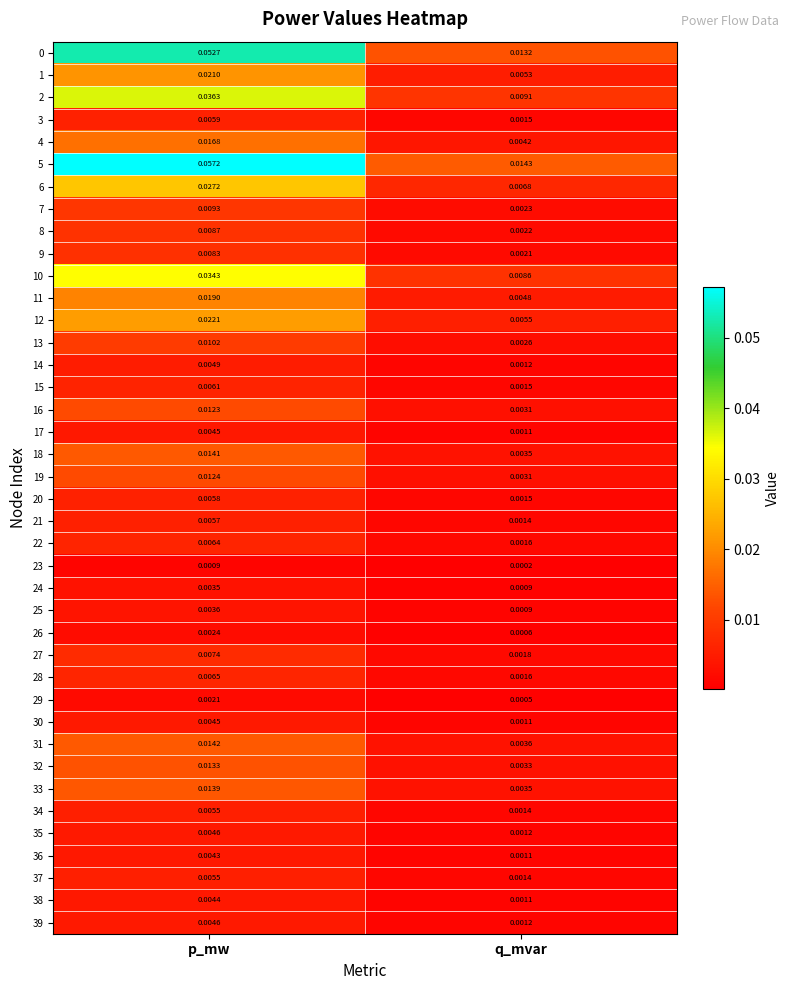

Which label corresponds to the largest value in the chart?

p_mw